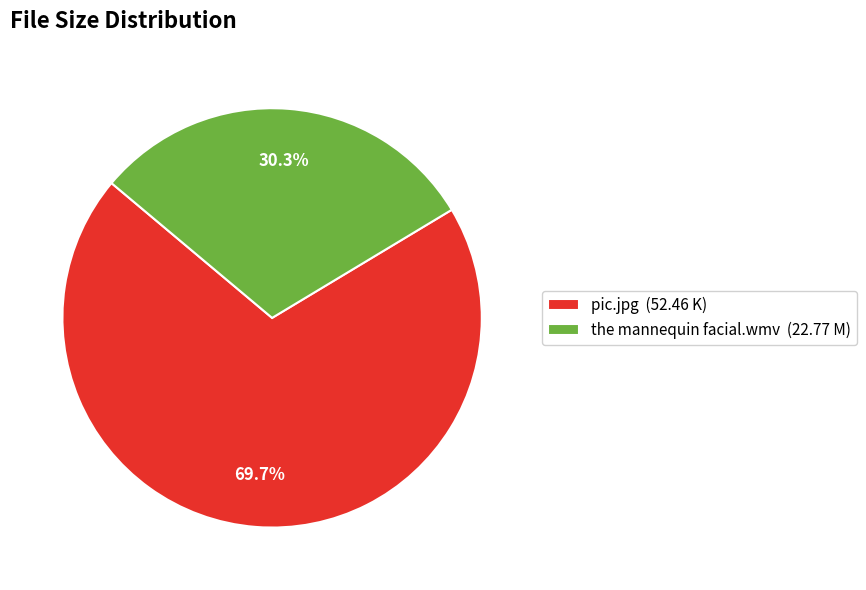

Which has a higher value, the mannequin facial.wmv (22.77 M) or pic.jpg (52.46 K)?

pic.jpg (52.46 K)